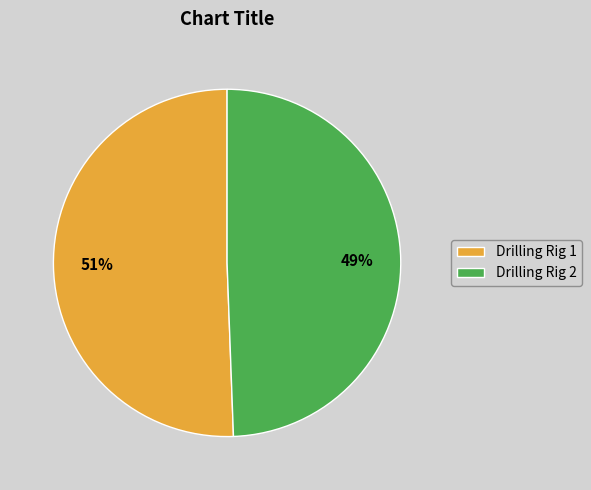

Approximately how many times larger is the value at Drilling Rig 2 compared to Drilling Rig 1?

1.0